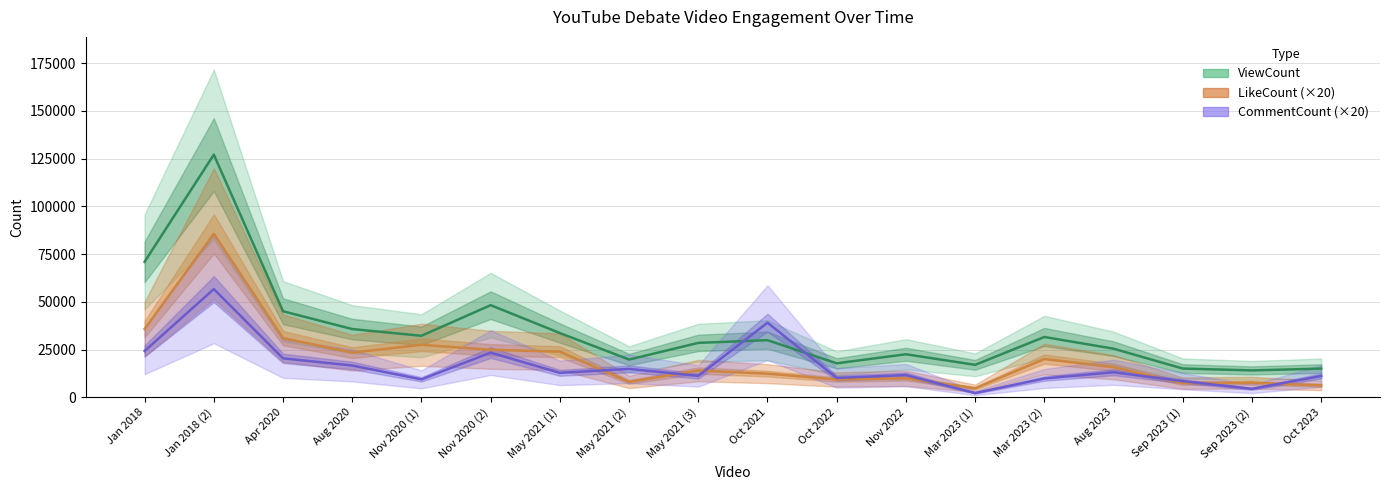

Rank the series by their maximum value, from highest to lowest.

ViewCount, LikeCount, CommentCount